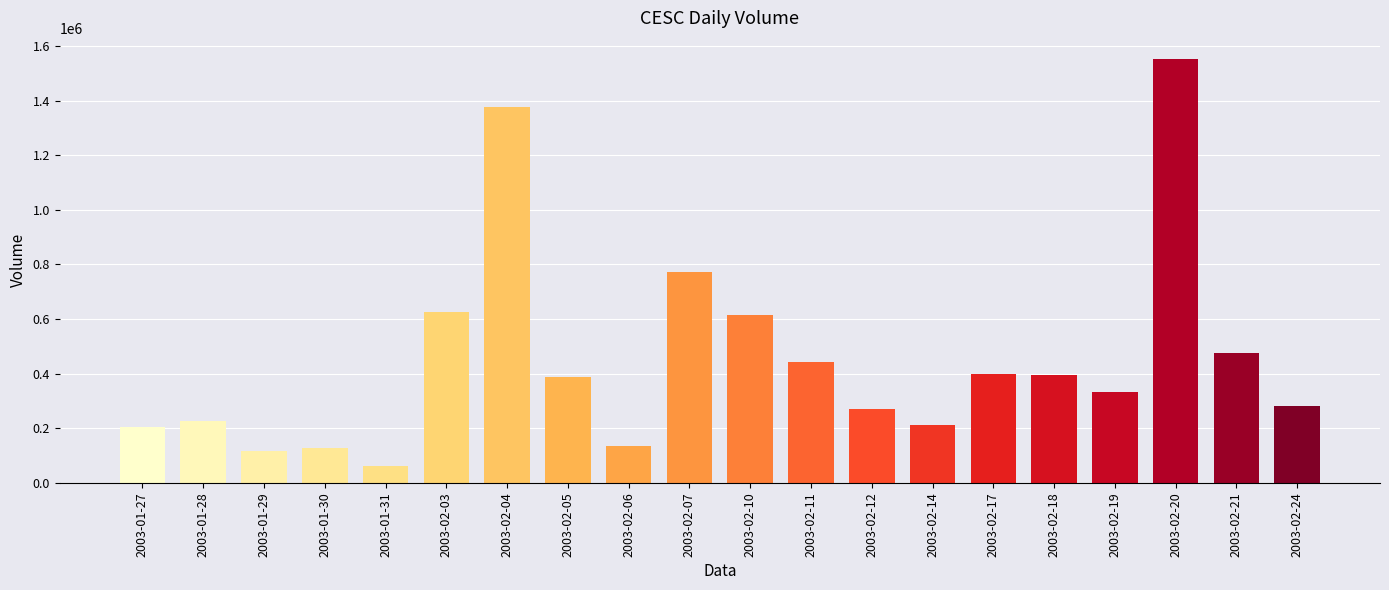

Is it true that the value at 2003-02-20 is 2276413?

False